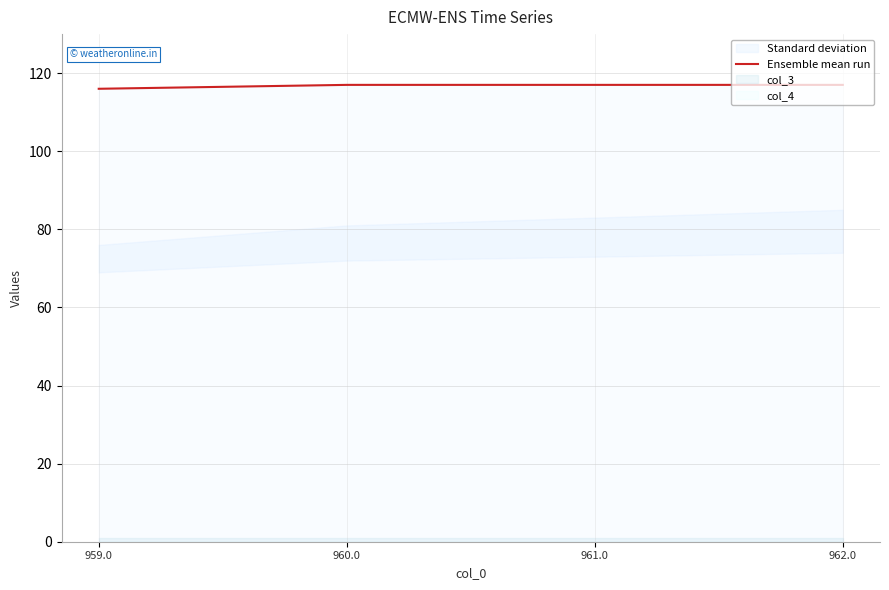

Does the chart have visible grid lines?

Yes